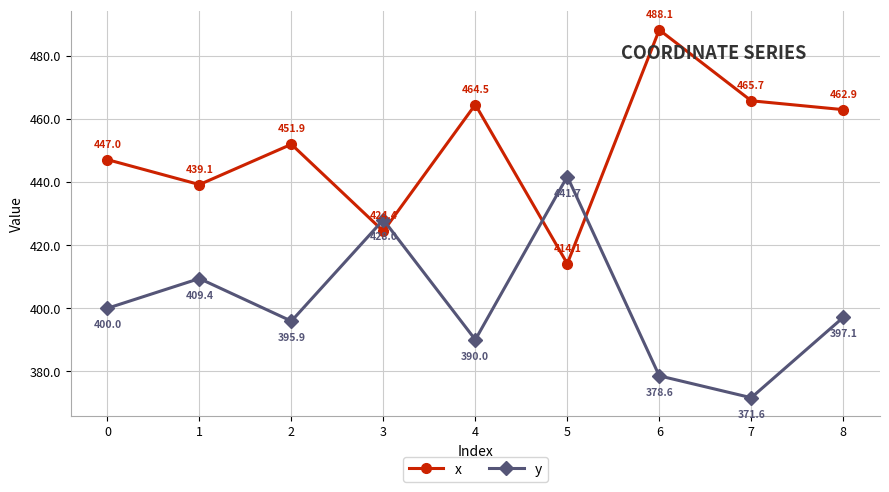

True or false: y has a value of 521.4 at 4.

False